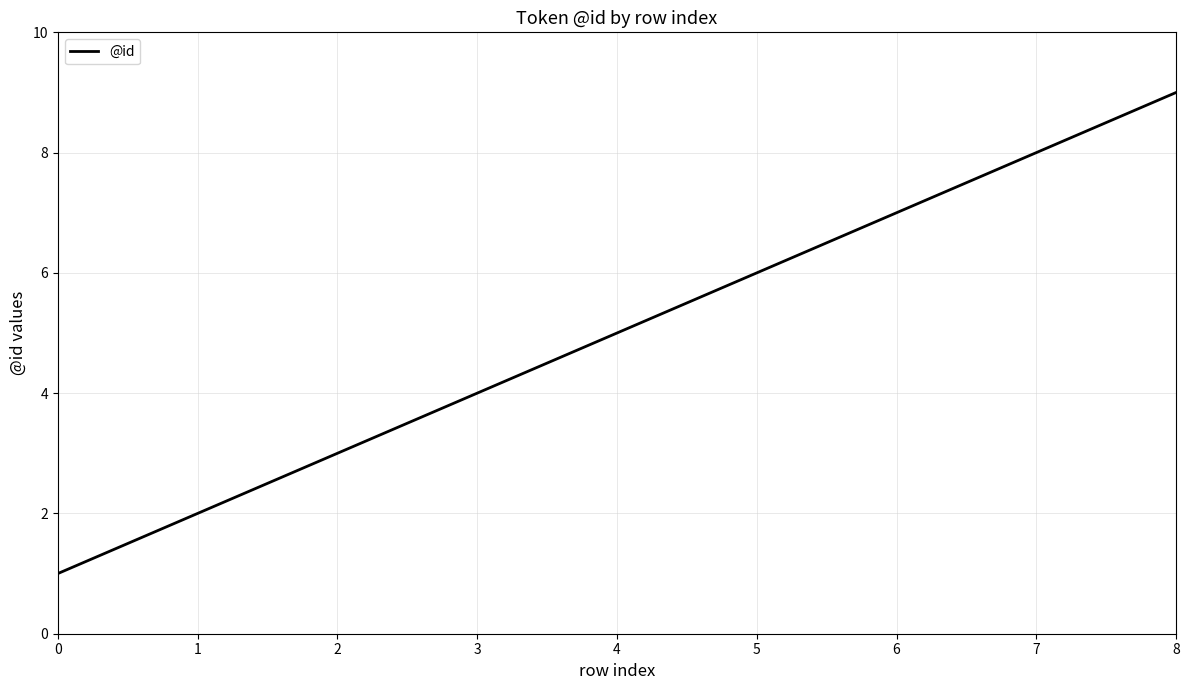

Is it true that the value at 8 is 14?

False